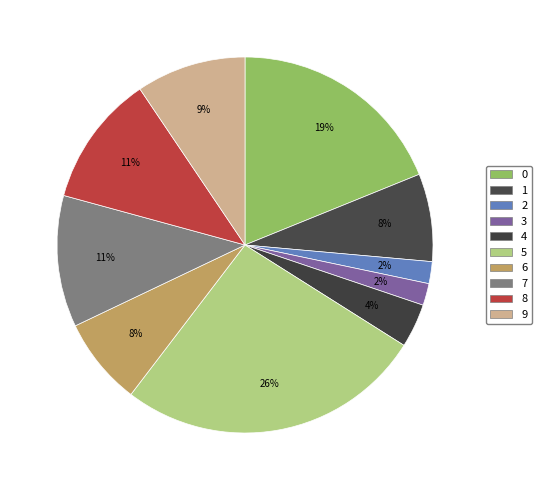

How many slices are in this pie chart?

10